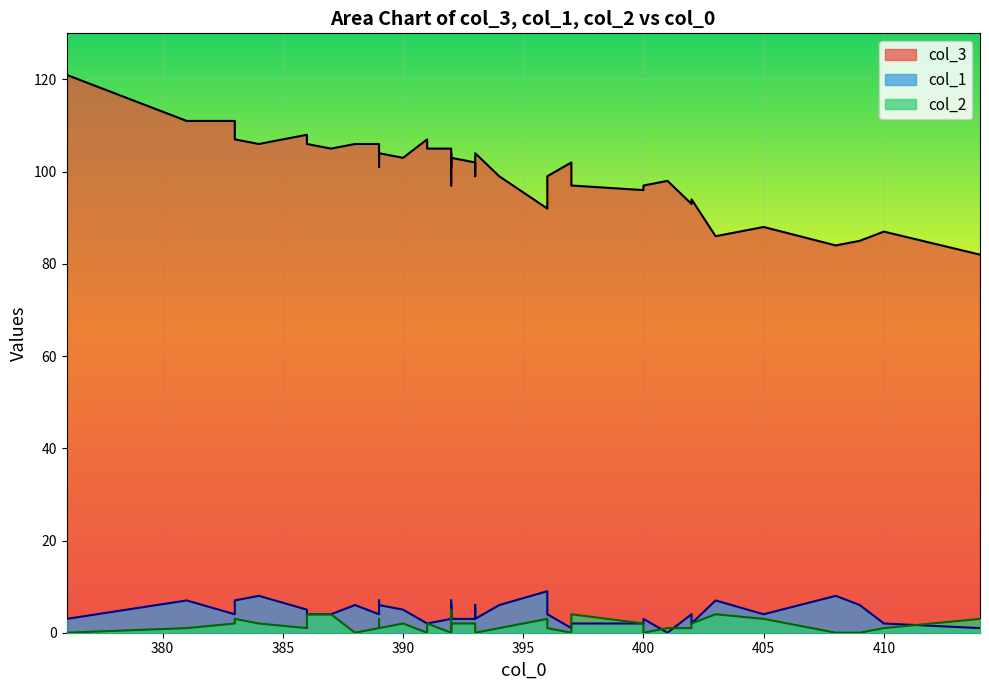

What are all the series names shown in the legend?

col_3, col_1, col_2